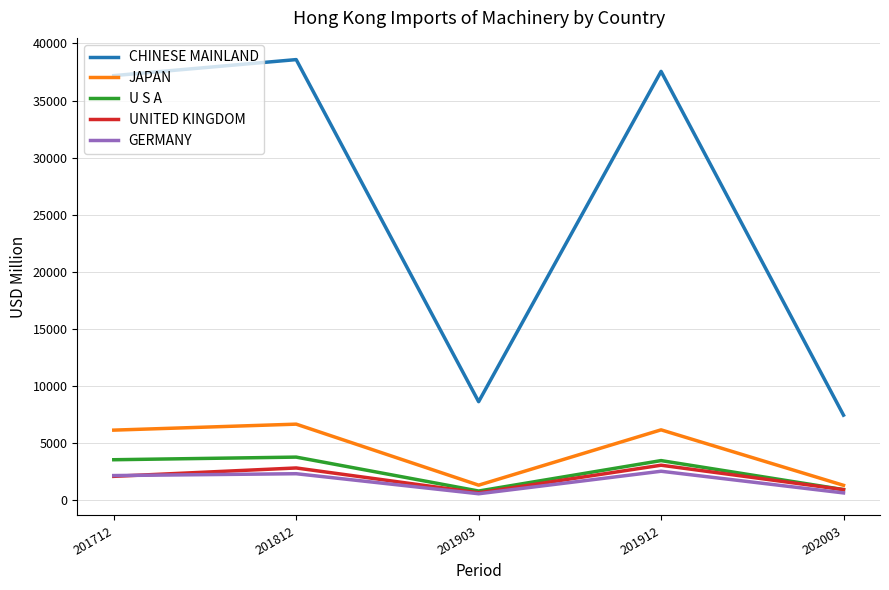

Which series has the largest range (max minus min)?

CHINESE MAINLAND